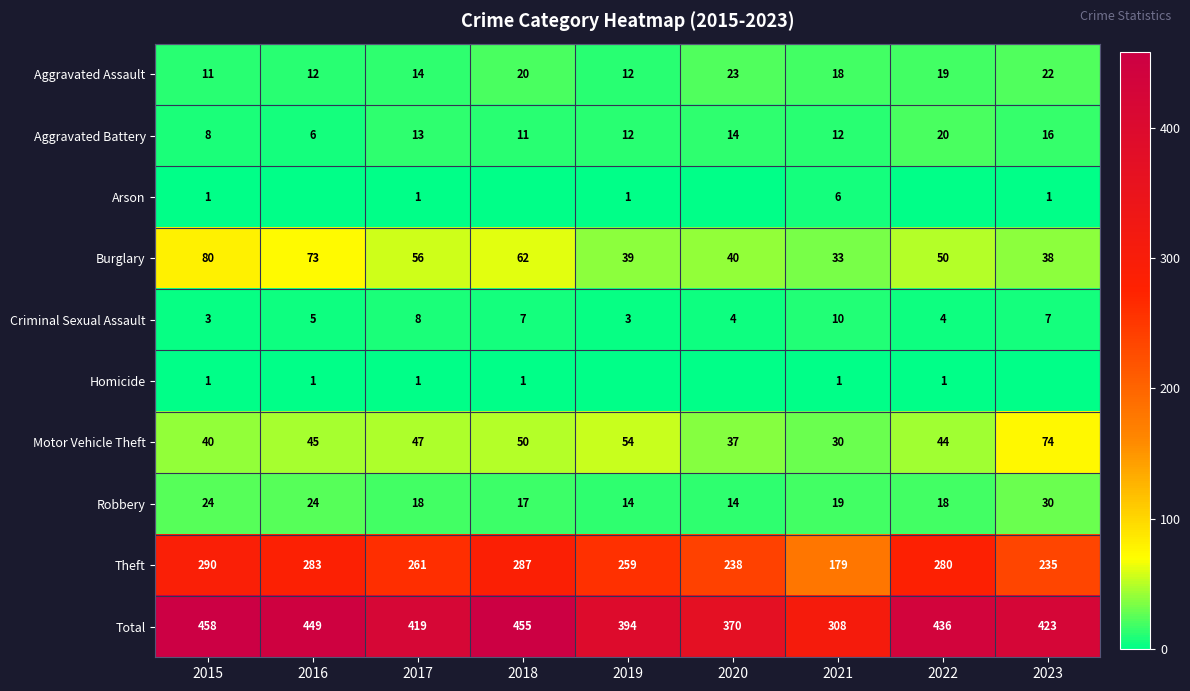

True or false: Homicide has a value of 0 at 2017.

False